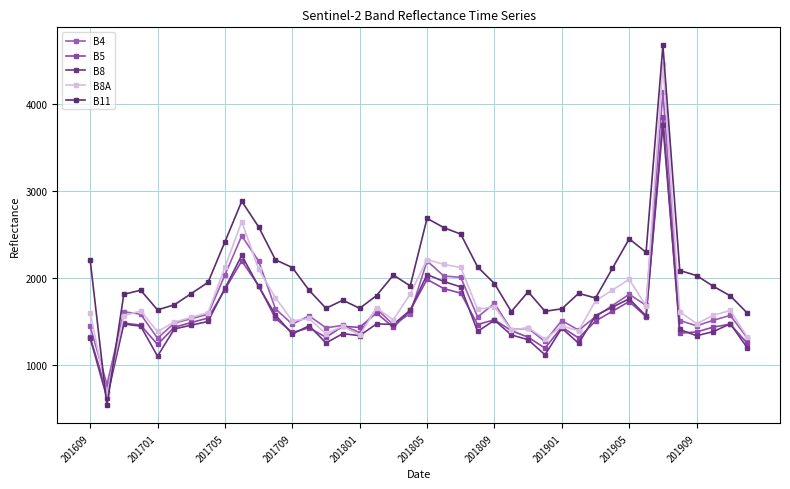

How many interior local valleys does the B4 series have?

12